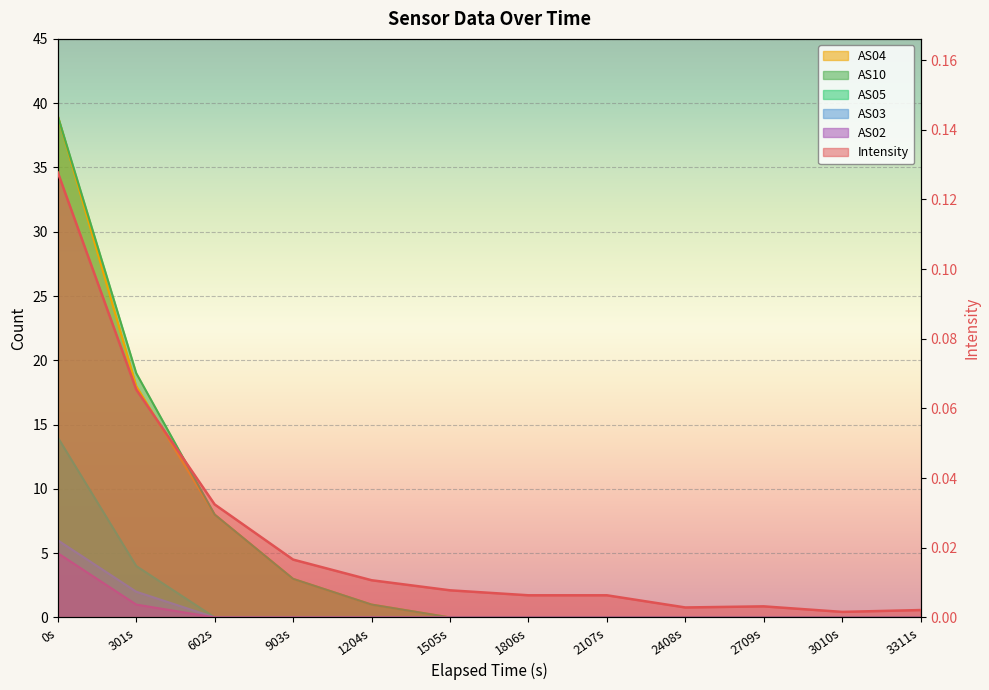

True or false: AS03 and AS05 cross at least once.

False